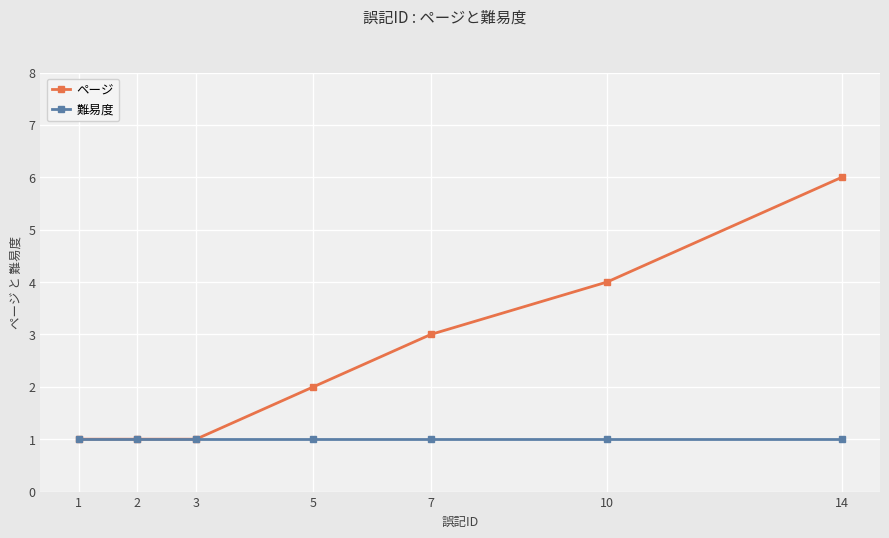

Does the chart have visible grid lines?

Yes